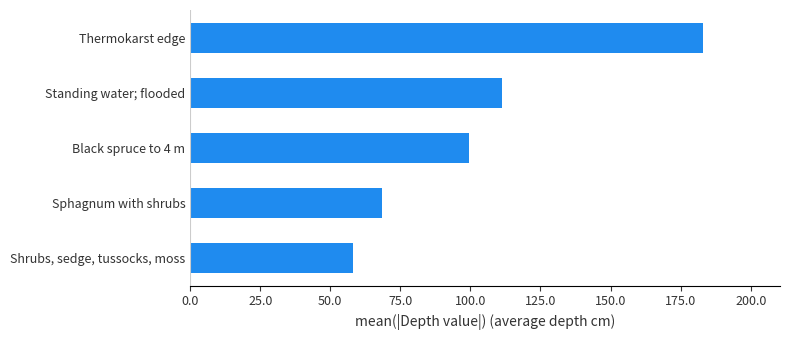

List the labels in order of value, smallest first.

Shrubs, sedge, tussocks, moss, Sphagnum with shrubs, Black spruce to 4 m, Standing water; flooded, Thermokarst edge